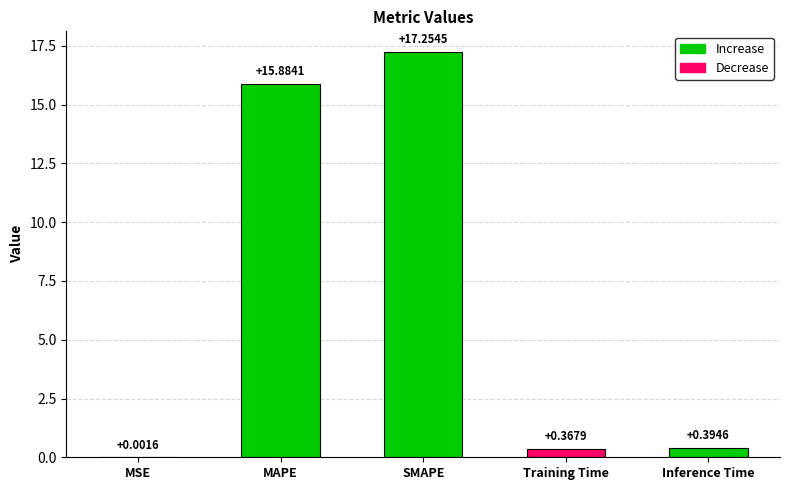

The chart shows a value of 28.3 at SMAPE. True or false?

False